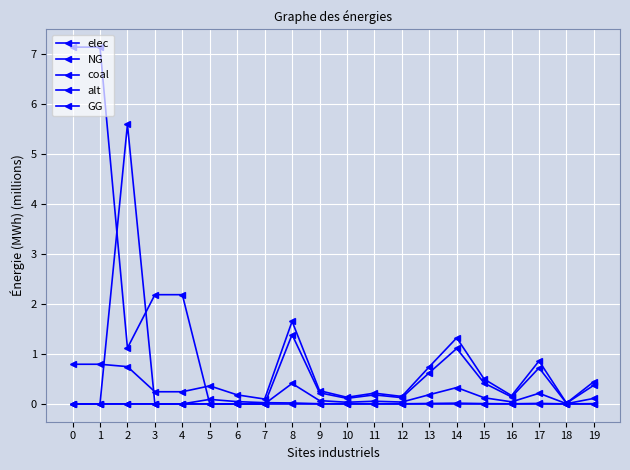

Count the number of categories in the chart.

20